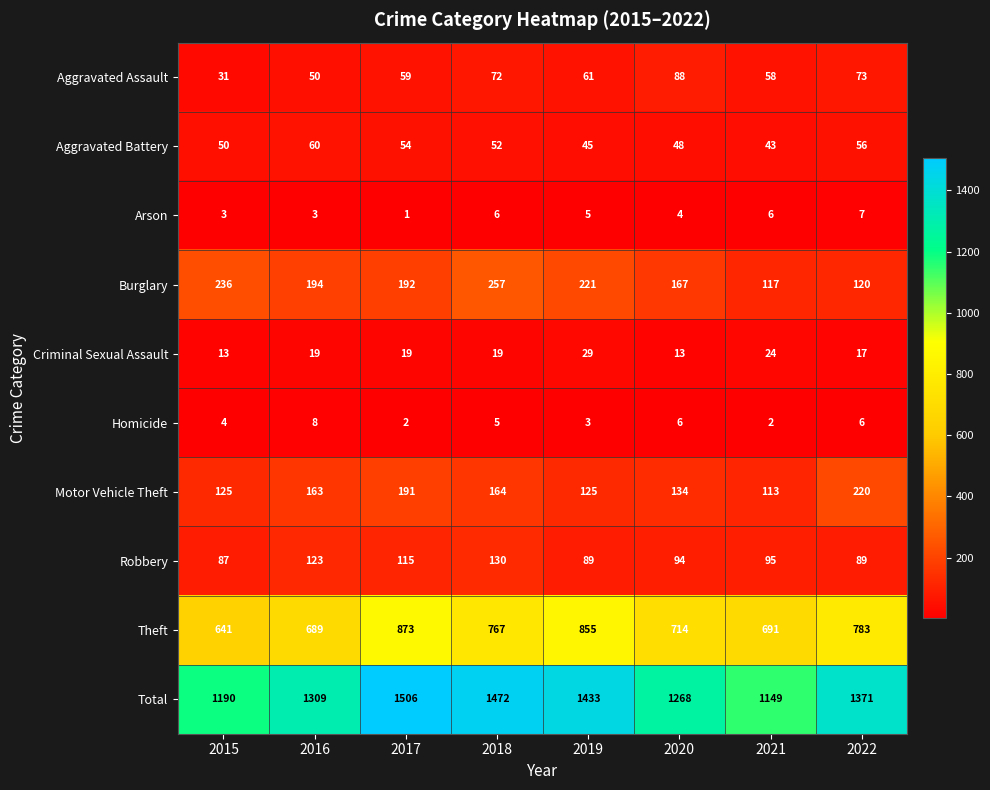

Which series has the widest spread of values?

Total